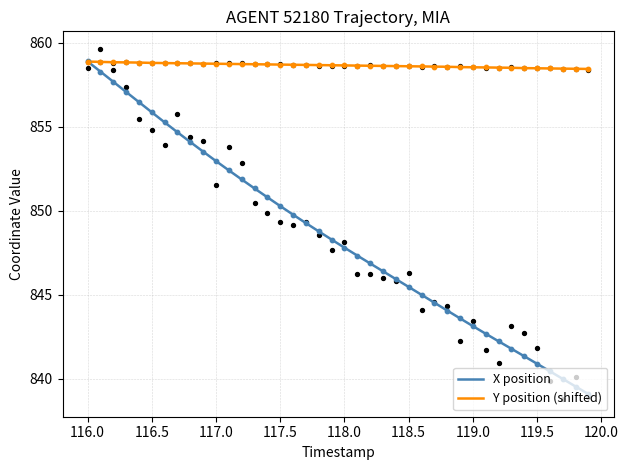

Which series has the largest total across all categories?

Y position (shifted)